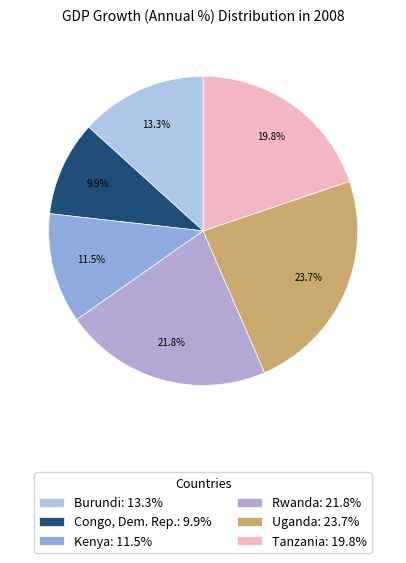

What is the ratio of the value at Tanzania to the value at Kenya?

1.7